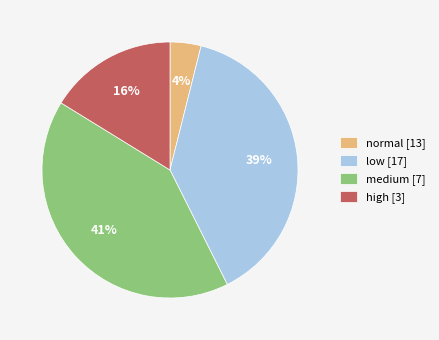

To the nearest percent, what is the difference between the largest and smallest slice percentages?

37%